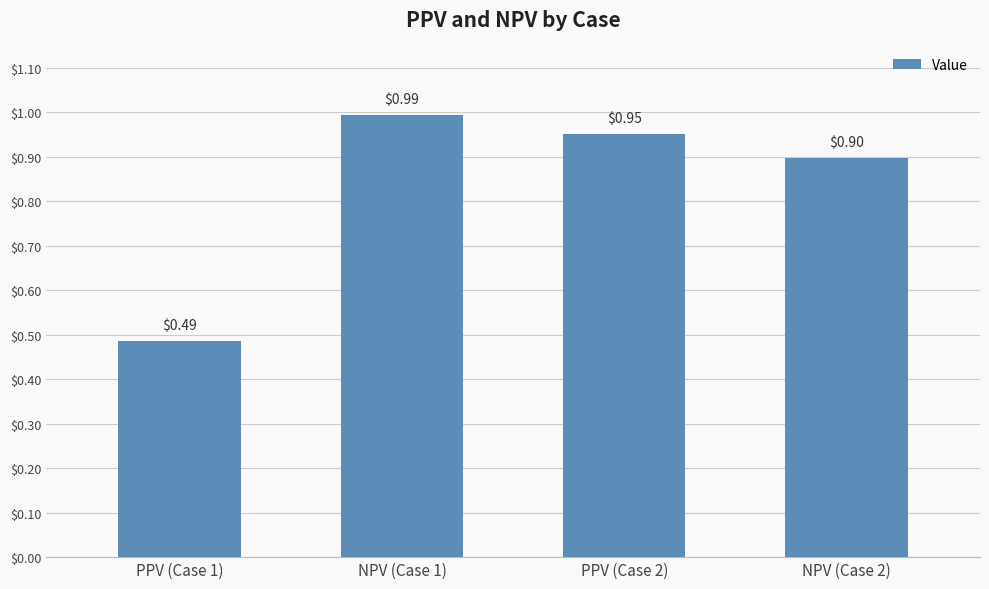

What is the sum of the values at NPV (Case 2) and NPV (Case 1)?

1.9